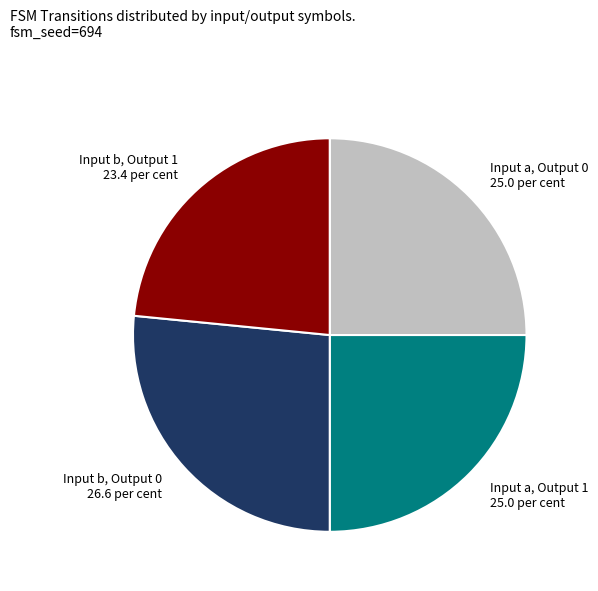

Is there a majority slice in this chart?

No